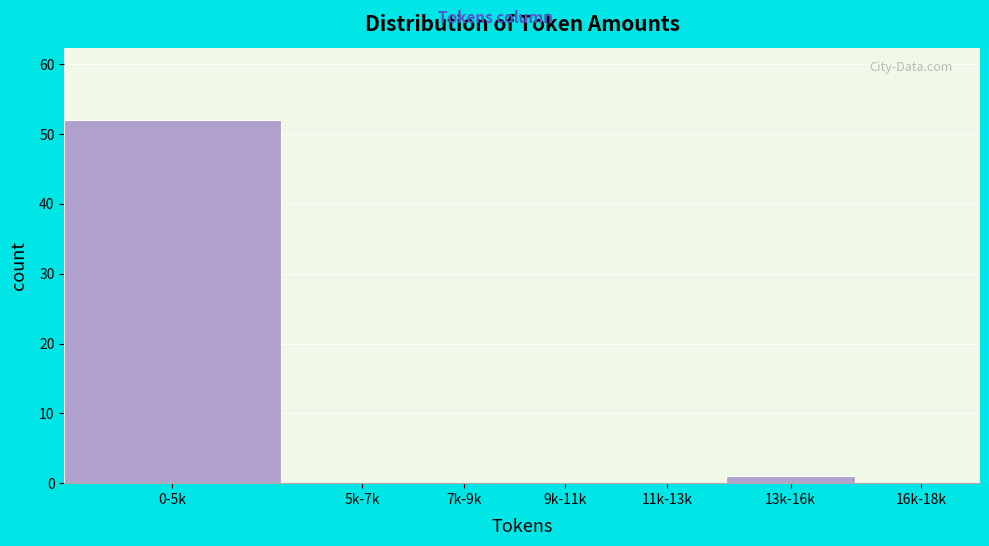

Reading left to right, list all the values displayed in this chart.

0-5k=52	5k-7k=0	7k-9k=0	9k-11k=0	11k-13k=0	13k-16k=1	16k-18k=0